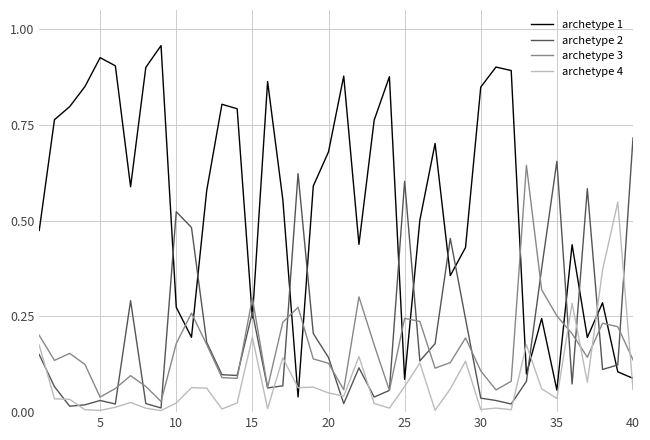

List the series in order of their peak value, lowest first.

archetype 4, archetype 3, archetype 2, archetype 1